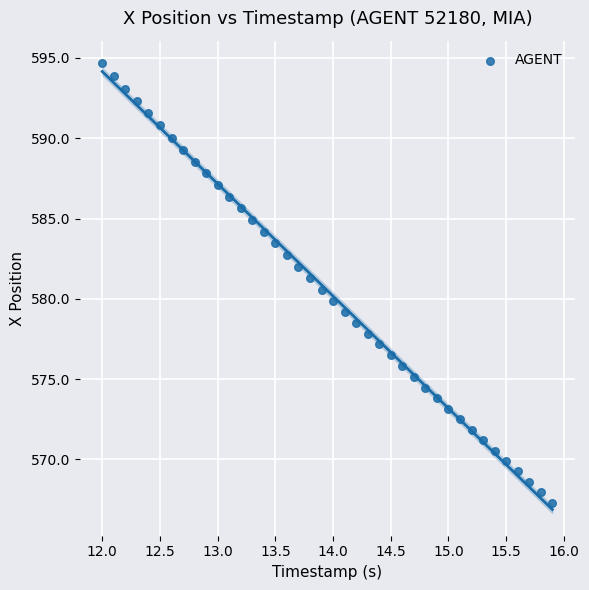

What is the range of Y values (max minus min)?

27.4